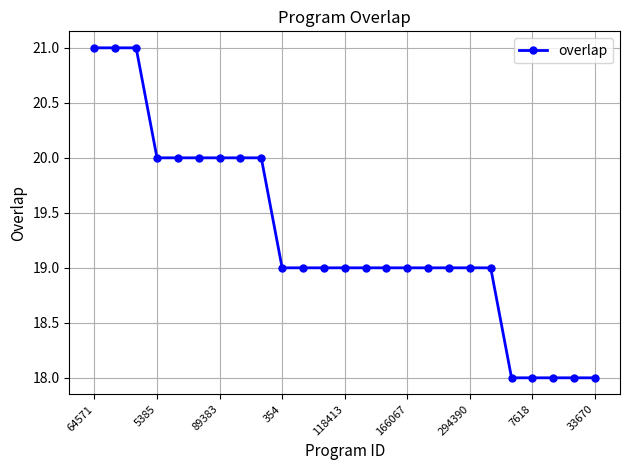

What is the sum of all values?

482